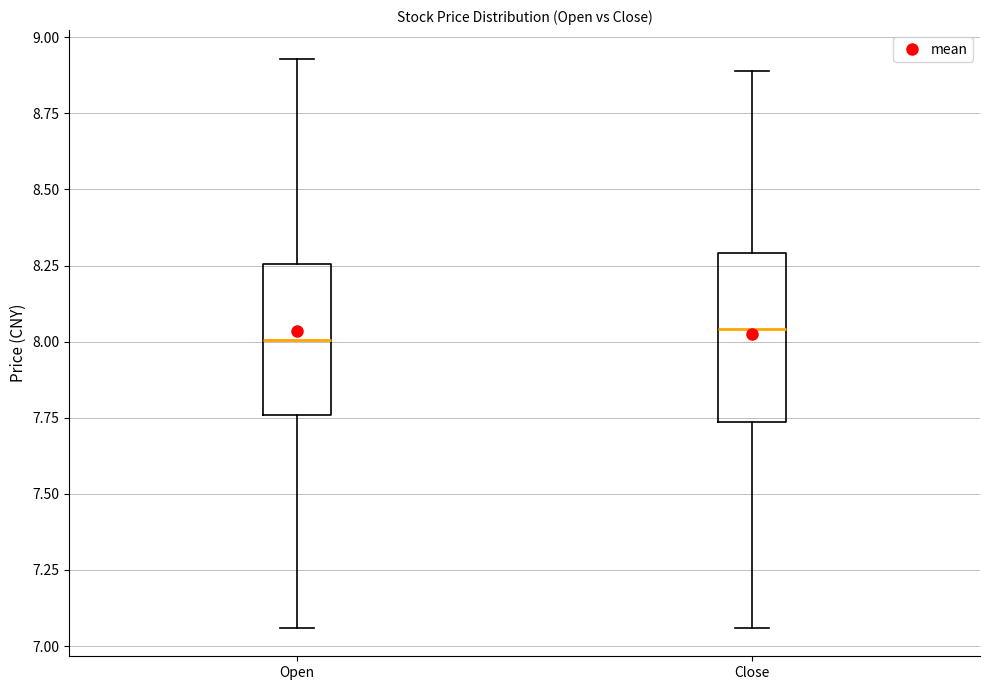

Where does the lower whisker of the box for Close end on the y-axis? The values are not printed on the chart, so give them approximately, as read against the axis.

7.05